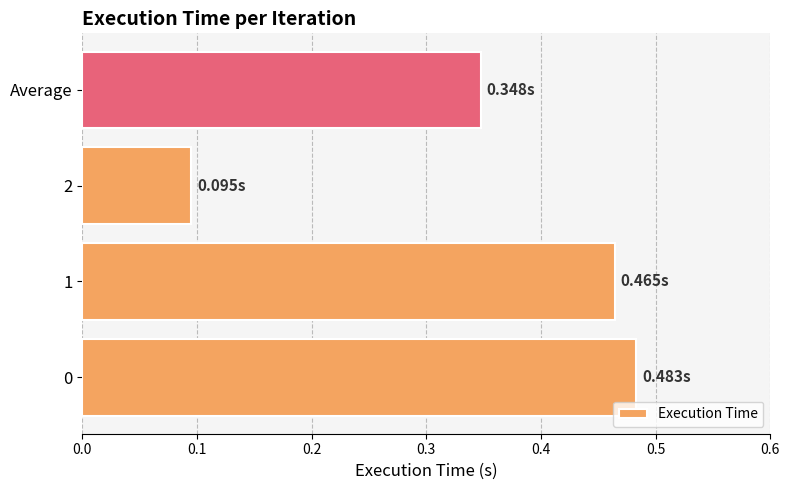

What is the change in value from 0 to 2?

-0.4